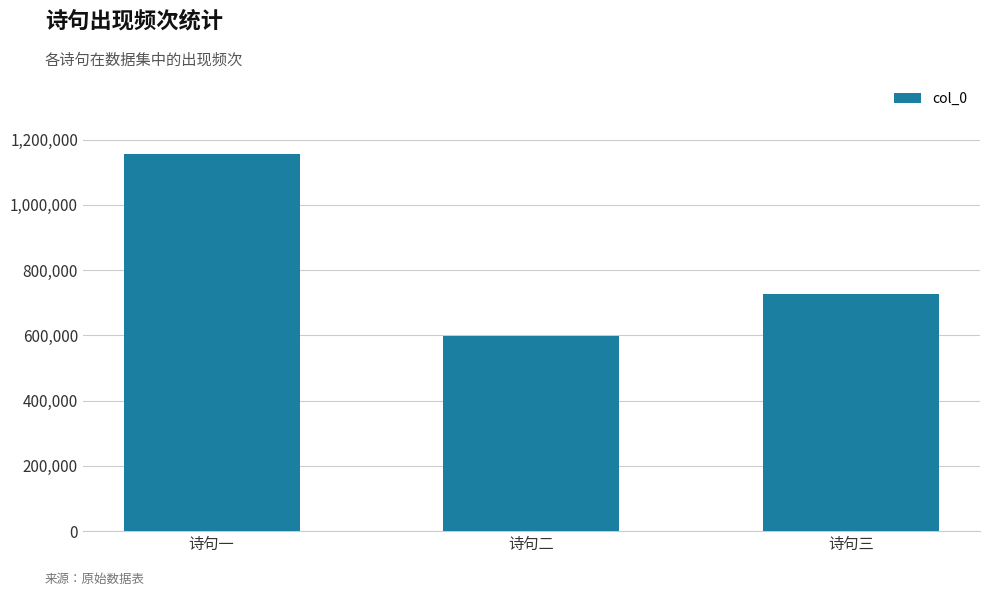

List the labels in order of value, largest first.

诗句一, 诗句三, 诗句二